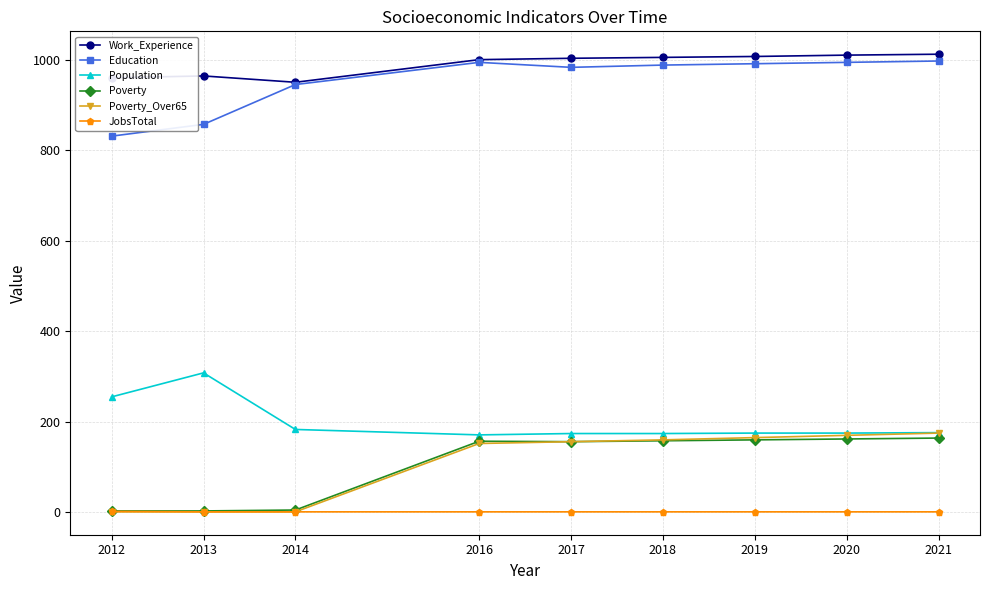

Between 2012 and 2018, which series saw the biggest shift?

Poverty_Over65